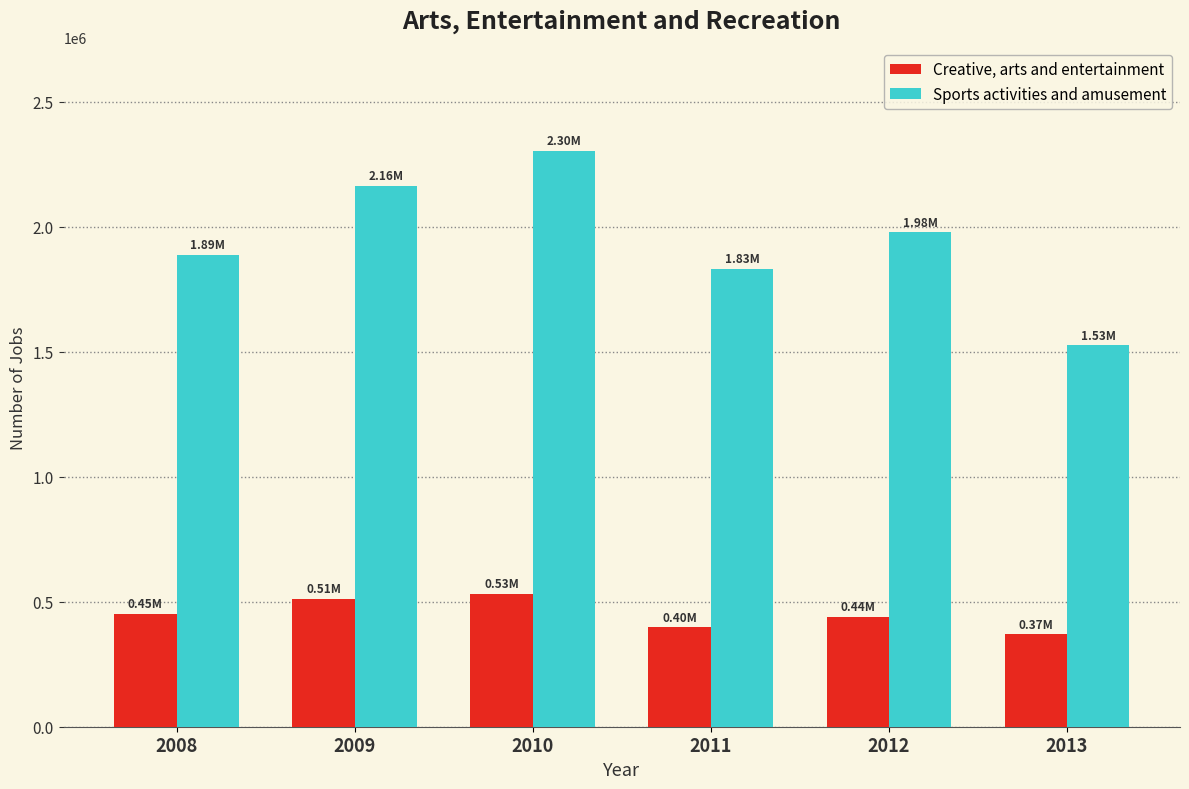

The Sports activities and amusement series shows 1977528.6 at 2012. True or false?

True